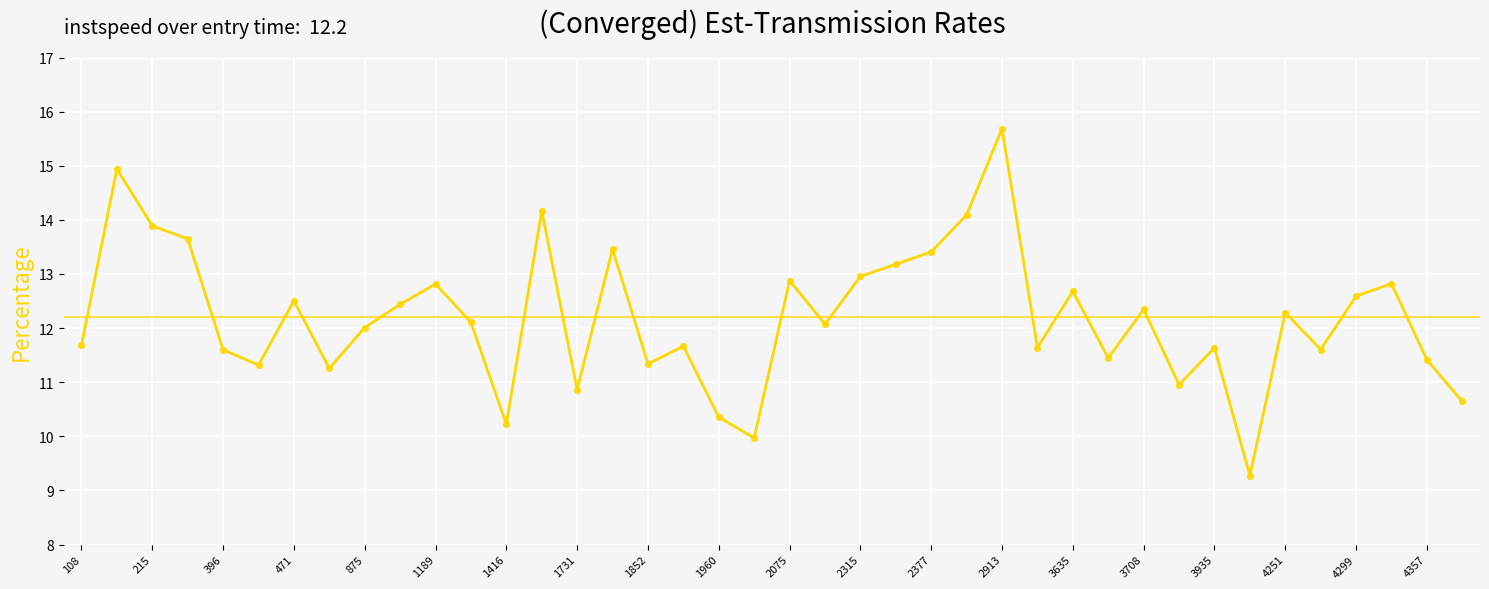

What is the maximum value shown in the chart?

15.7